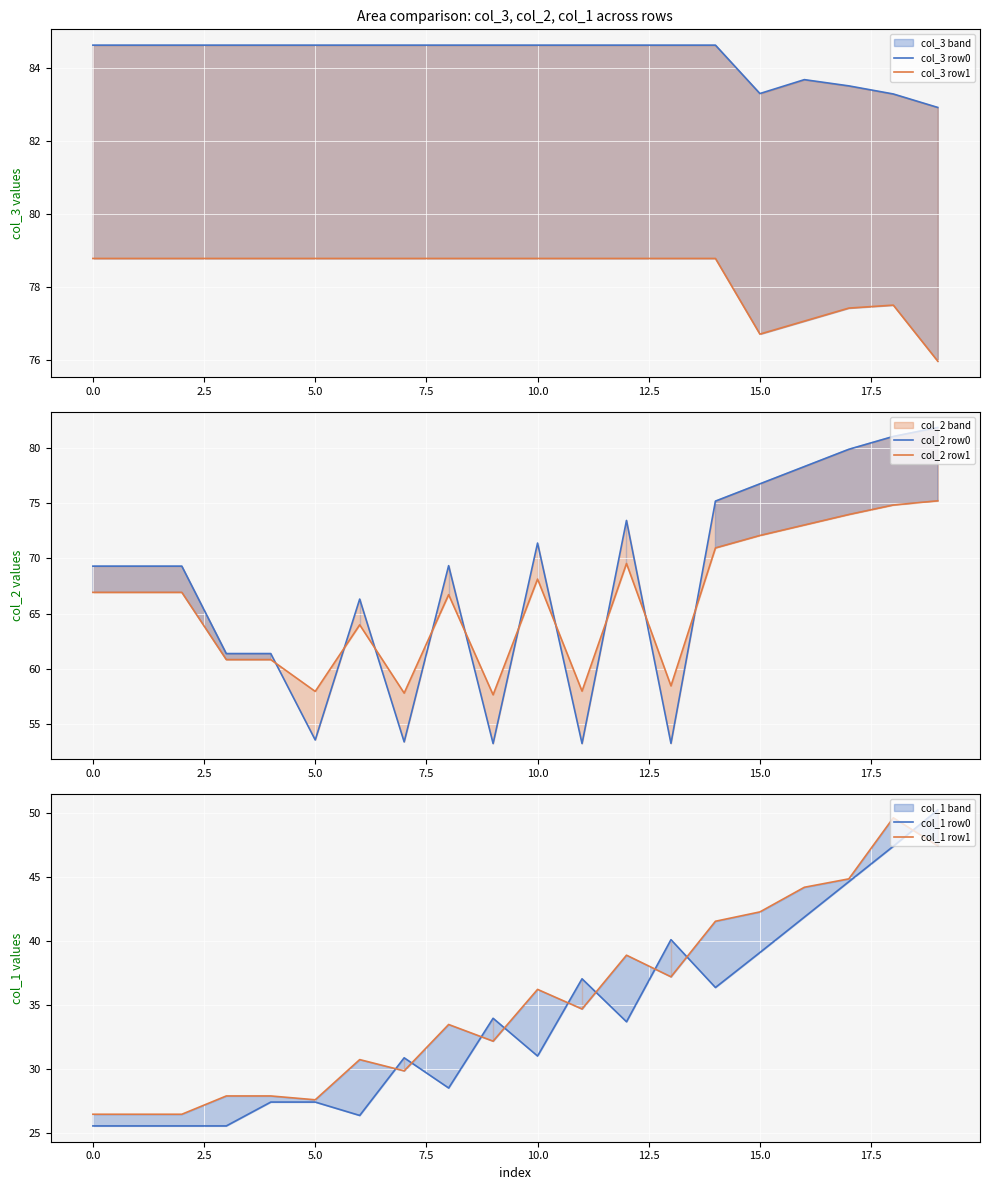

The col_2 row1 series shows 42.7 at 16. True or false?

False